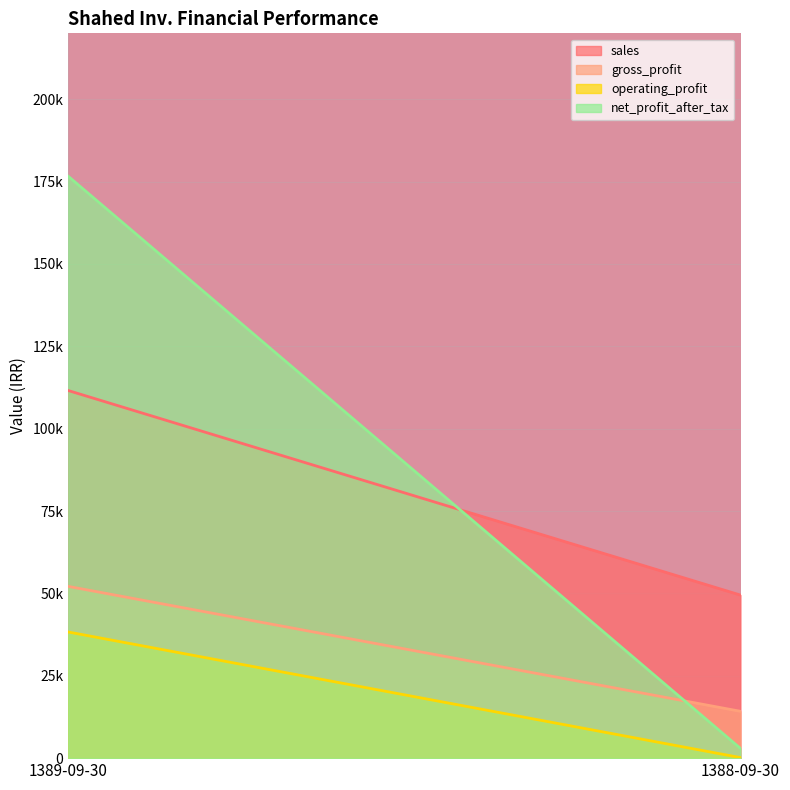

How many values in the gross_profit series are below 52129?

1